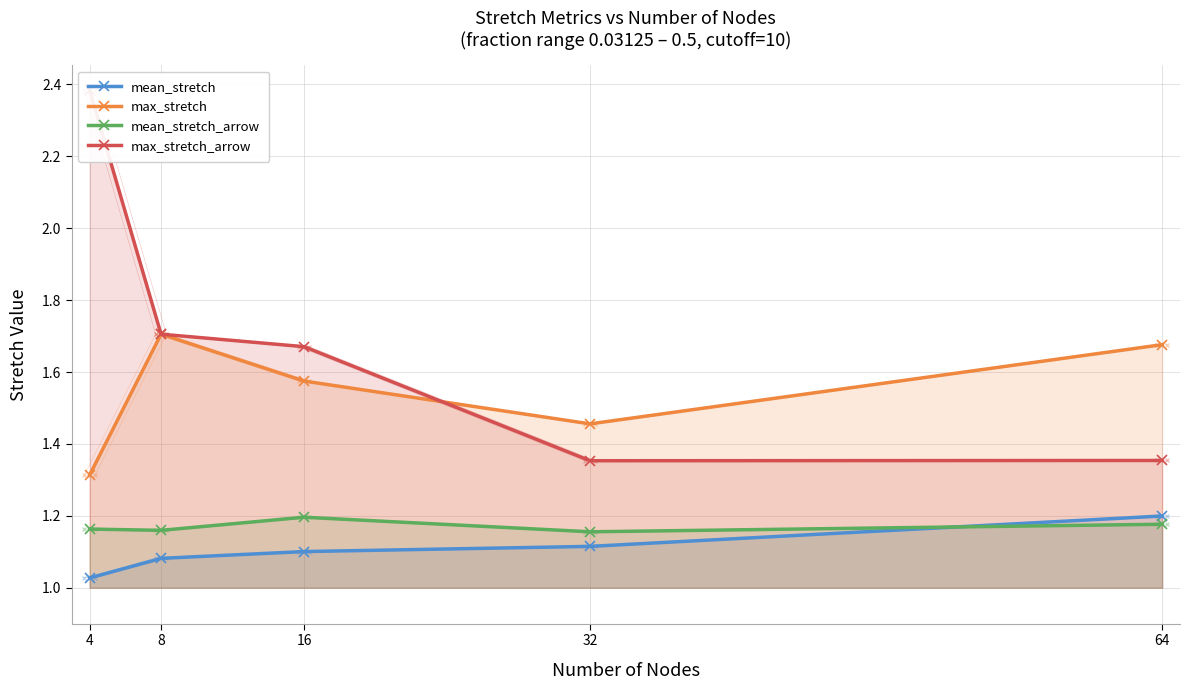

What is the maximum value for mean_stretch?

1.2